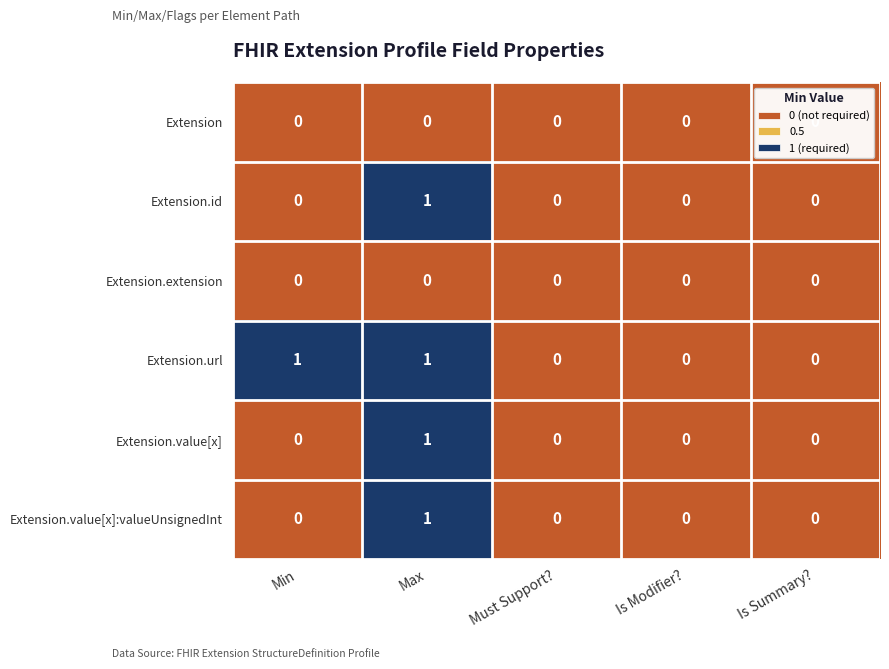

Which series changed the most between Min and Is Modifier??

Extension.url